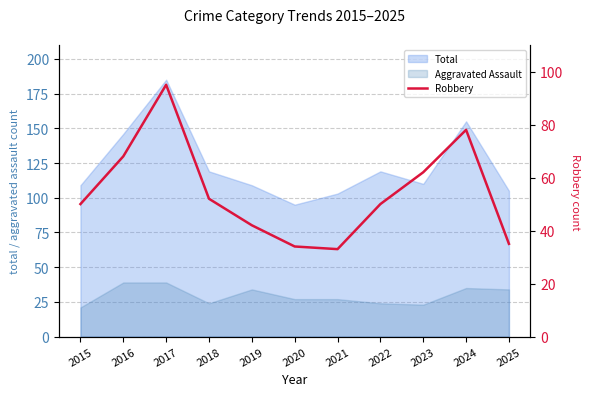

What is the difference between the maximum and minimum values?

62